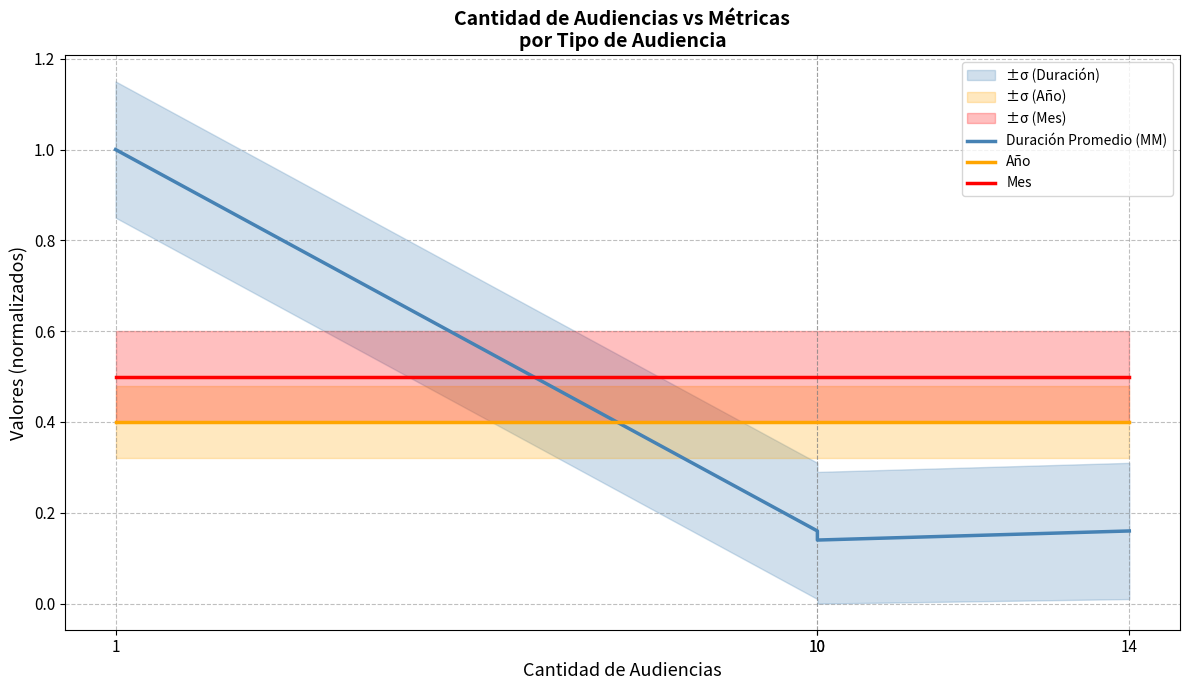

The value of Duración Promedio (MM) at 10 is 0.1. True or false?

True